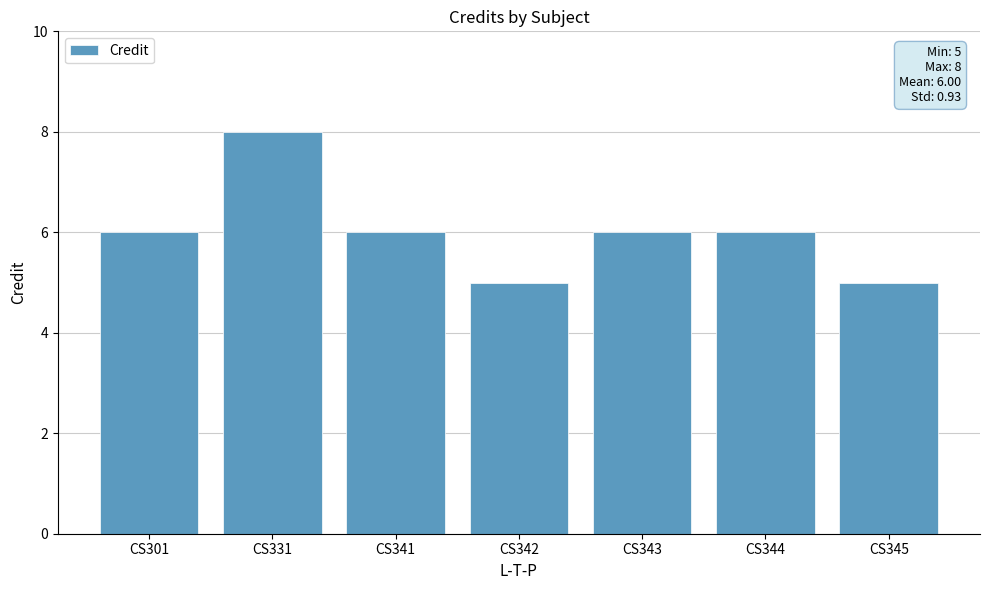

Reading left to right, transcribe all the data shown in this chart.

CS301=6	CS331=8	CS341=6	CS342=5	CS343=6	CS344=6	CS345=5